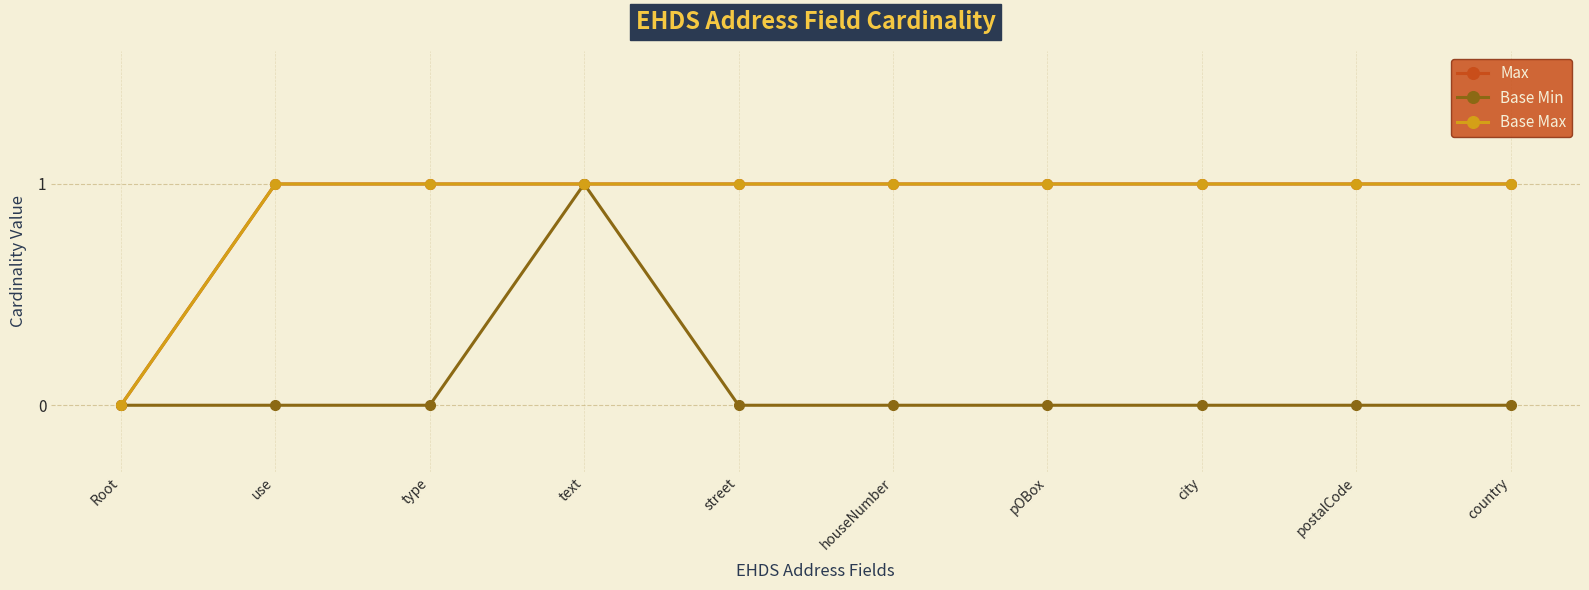

What is the label of the 1st point from the right?

country